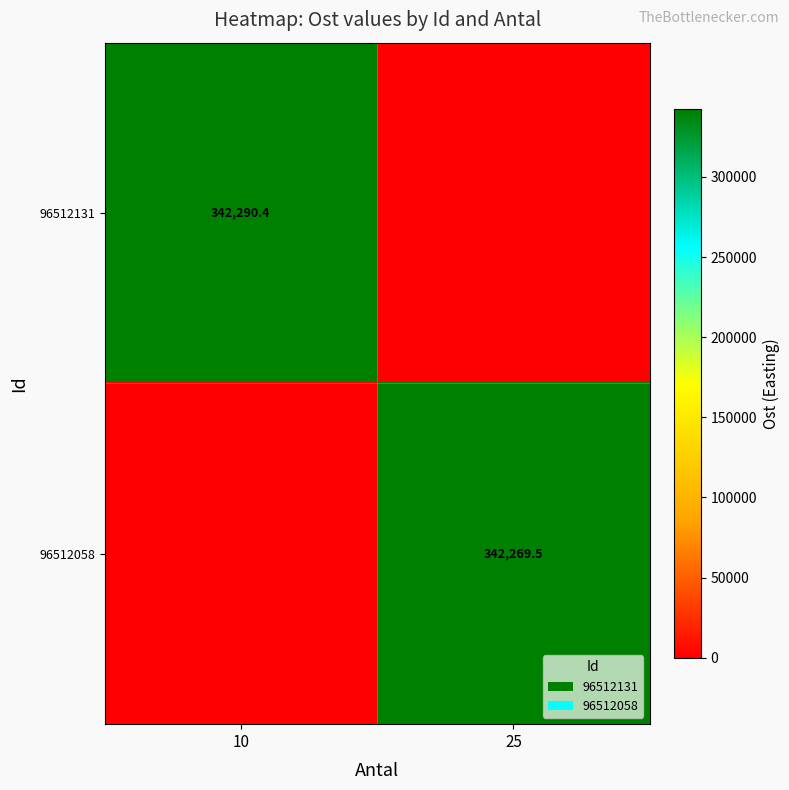

Is the value of 96512058 at 25 greater than the value of 96512131 at 10?

No